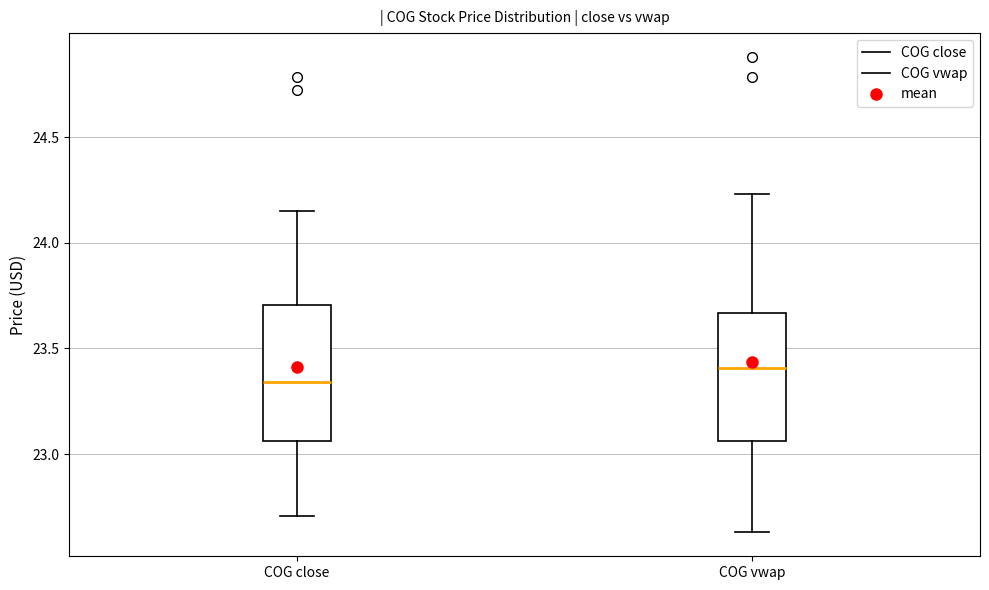

Reading left to right, read every box against the y-axis: the position of its median line, the range the box covers, and the ends of its whiskers. The values are not printed on the chart, so give them approximately, as read against the axis.

COG close: median 23.35, box 23.05 to 23.70, whiskers 22.70 to 24.15
COG vwap: median 23.40, box 23.05 to 23.65, whiskers 22.65 to 24.25